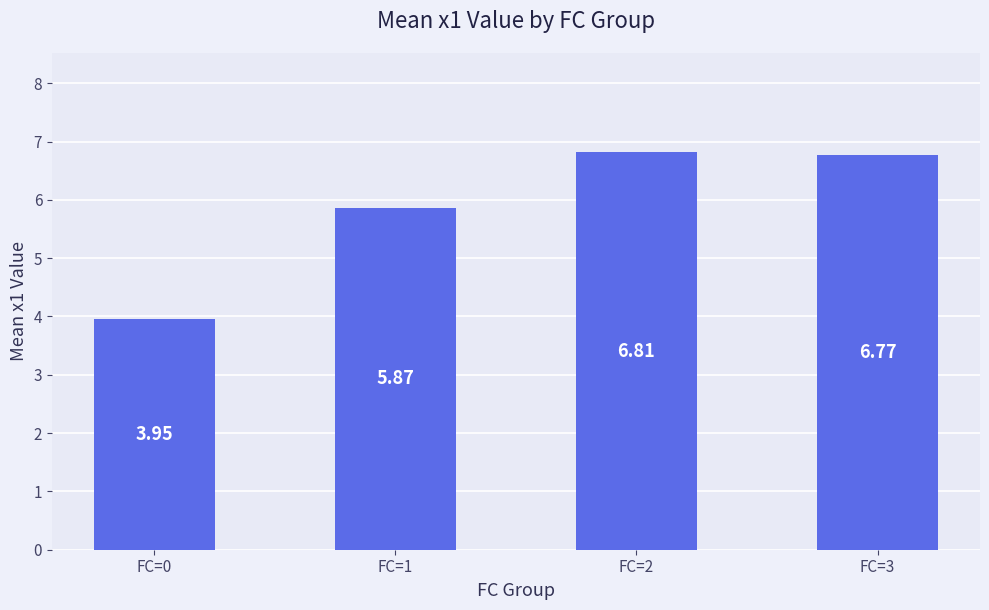

What is the change in value from FC=1 to FC=3?

+0.9